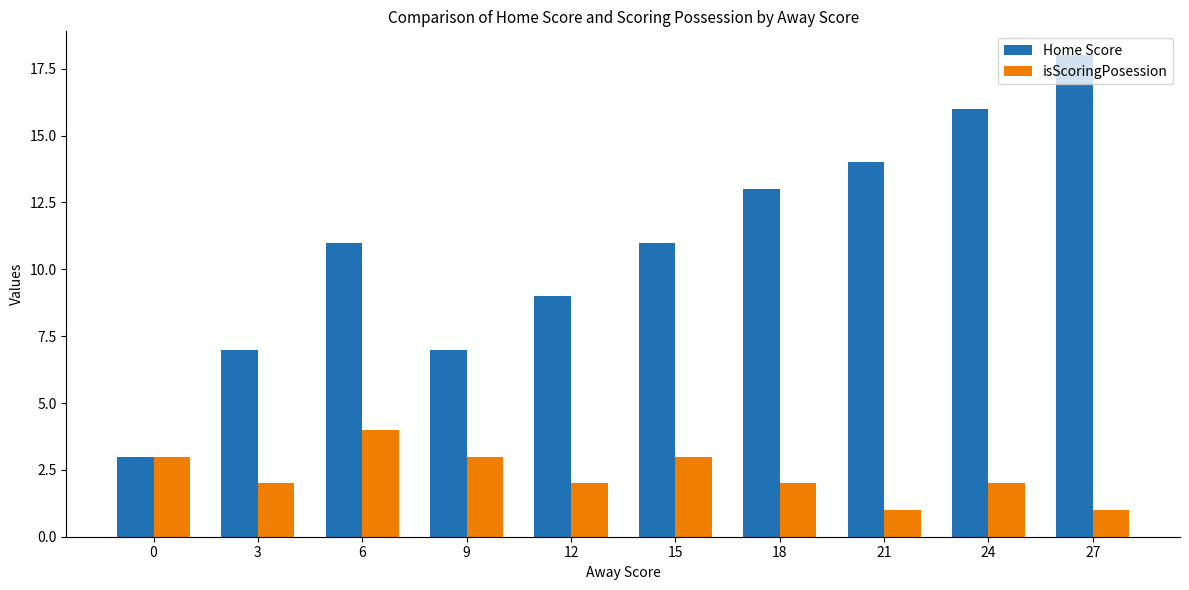

Which series changed the most between 3 and 15?

Home Score